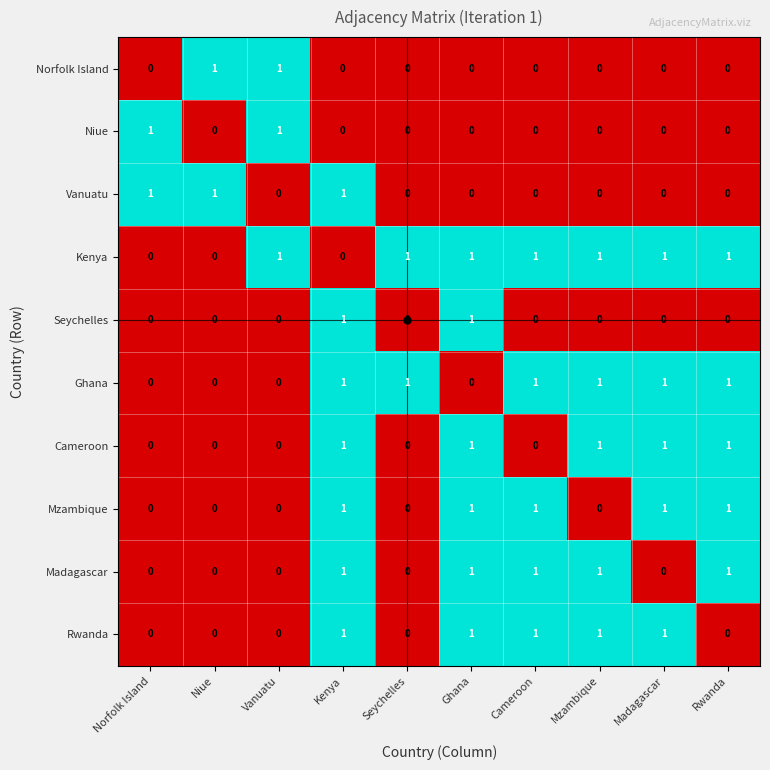

The value of Vanuatu at Seychelles is 0. True or false?

True